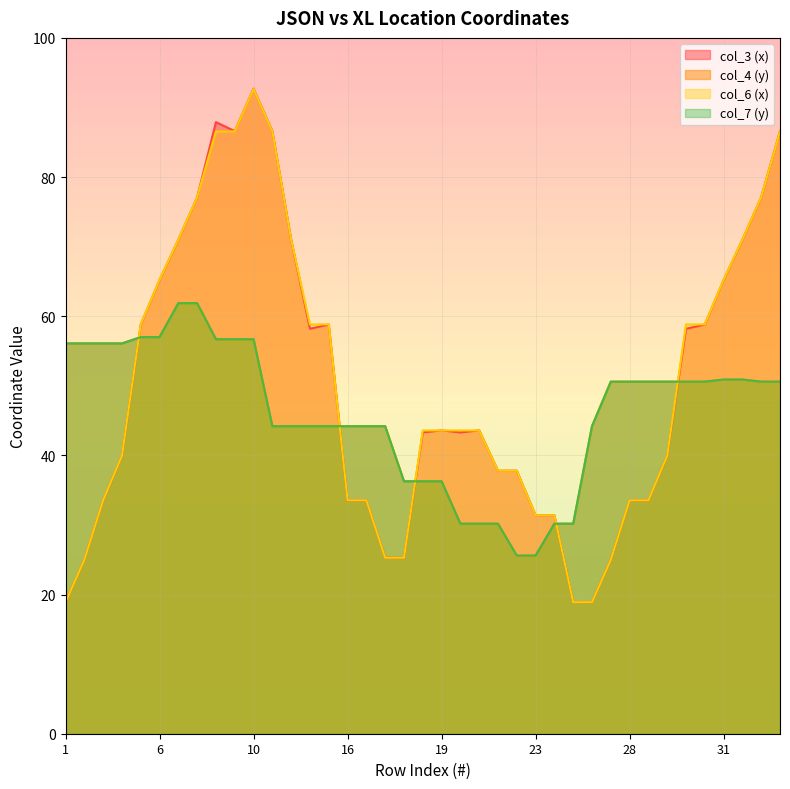

The value of col_6 (x) at 4 is 62.6. True or false?

False